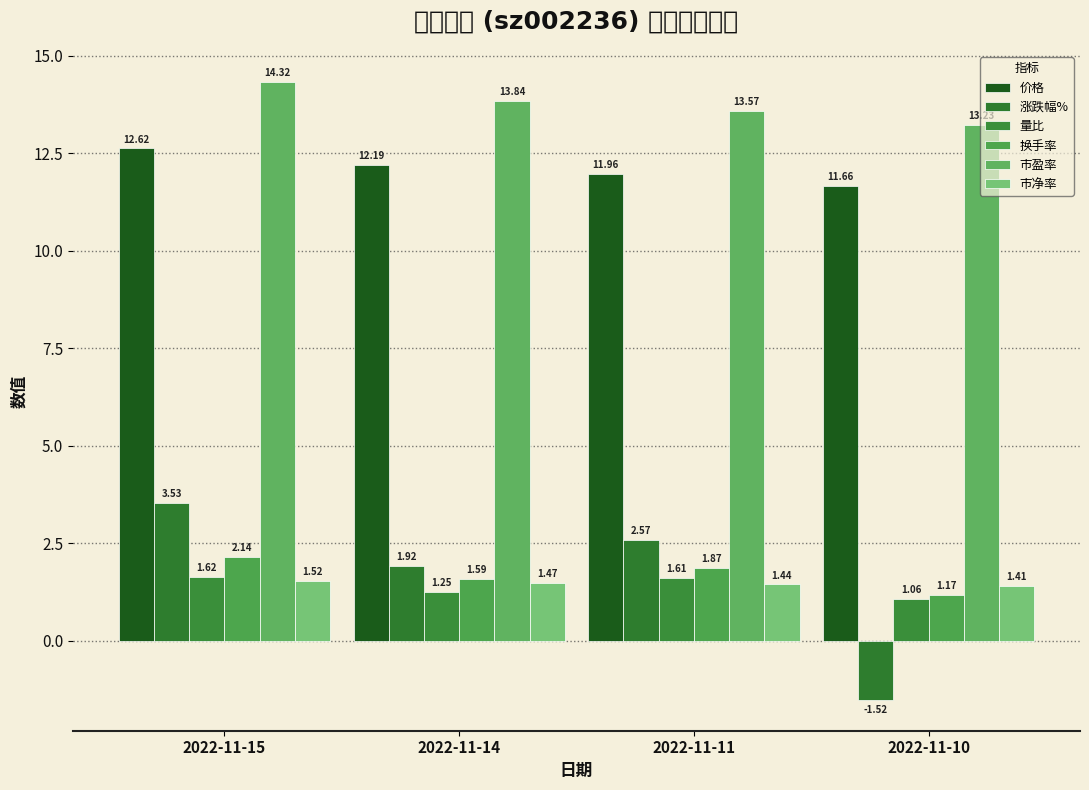

What is the spread (max minus min) of values at 2022-11-14?

12.6